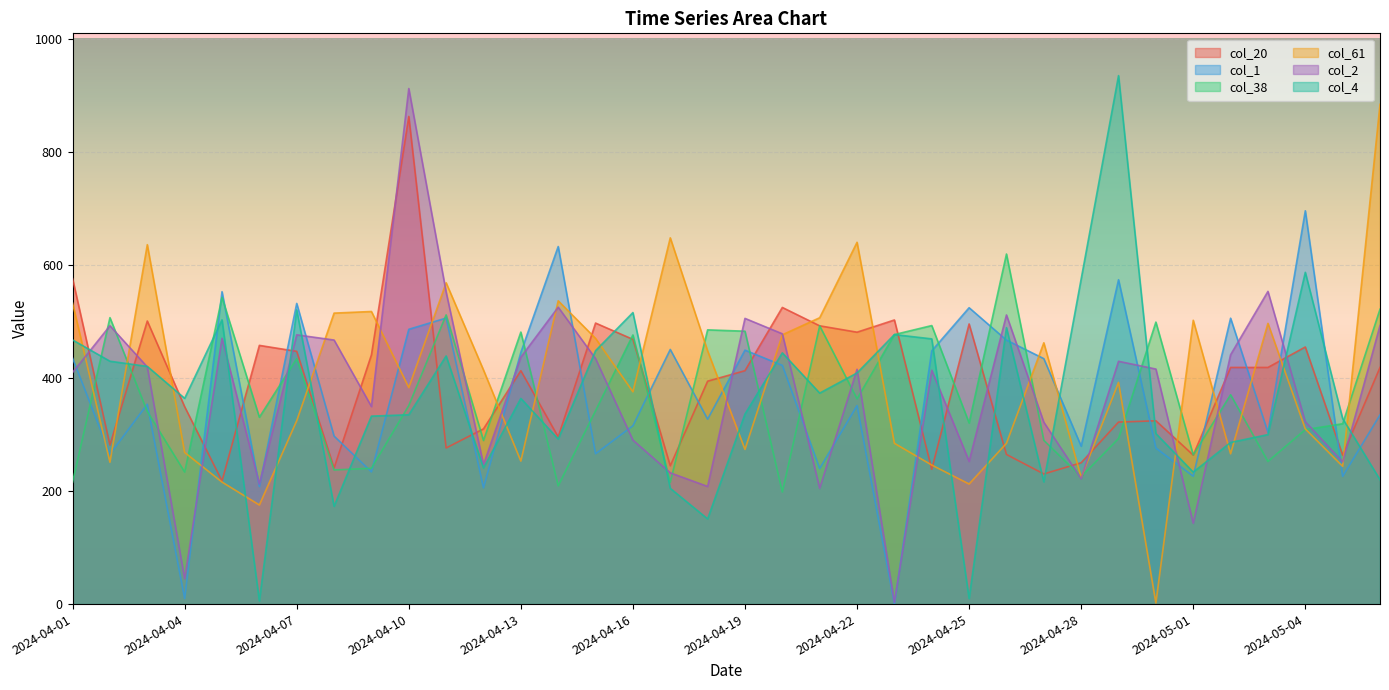

True or false: col_61 has a value of 251.1 at 2024-04-02.

True